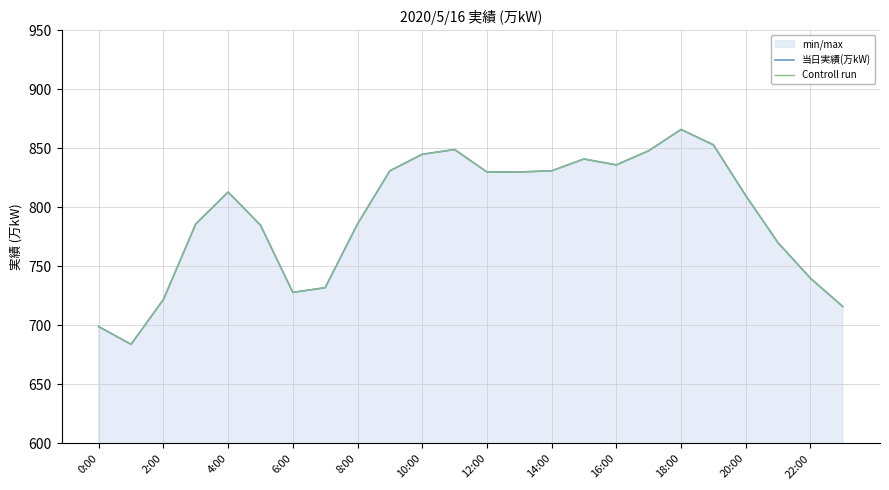

What position from the right is 15?

9